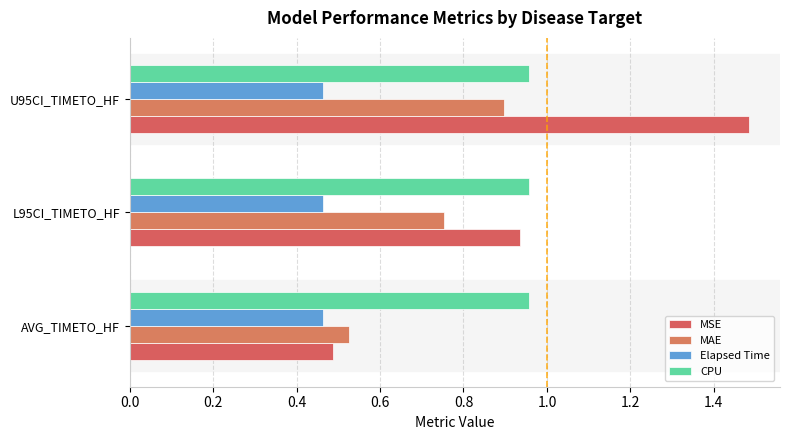

How many data points does each series have?

3